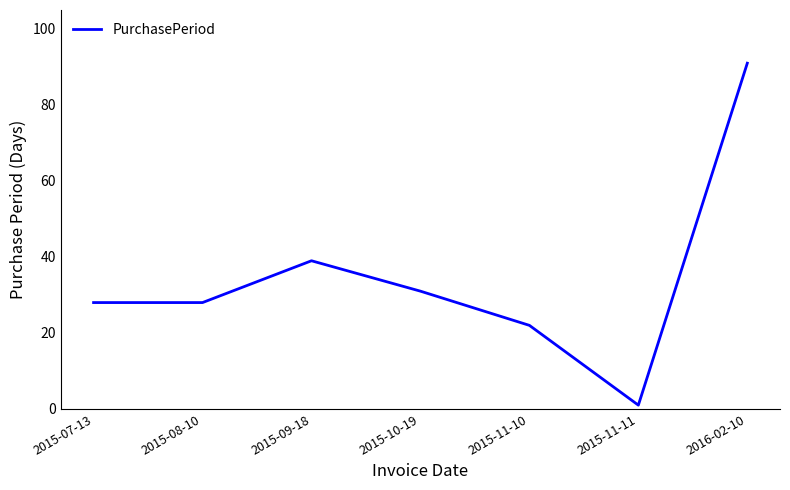

What is the greatest value displayed?

91